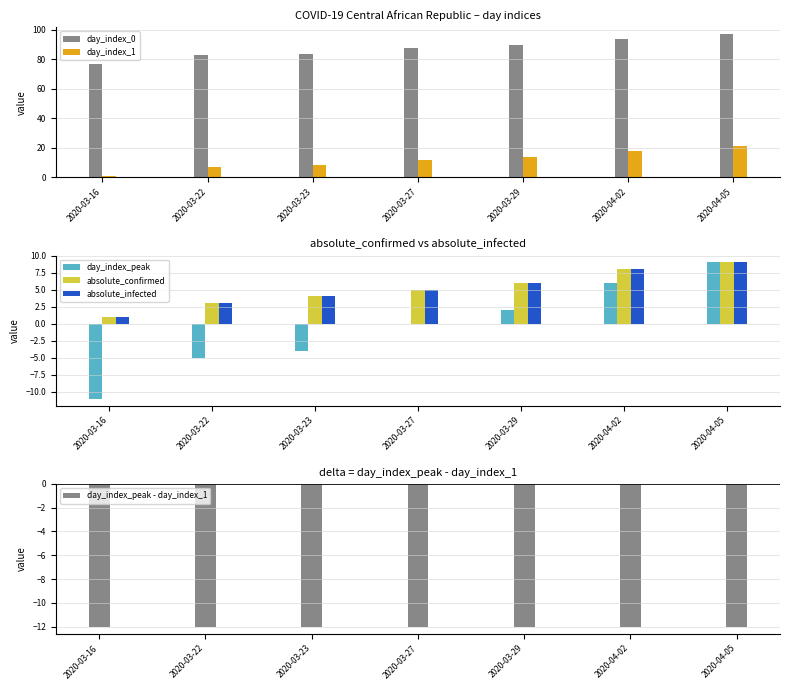

Reading left to right, list all the values displayed in this chart.

day_index_0: 77	83	84	88	90	94	97
day_index_1: 1	7	8	12	14	18	21
day_index_peak: -11	-5	-4	0	2	6	9
absolute_confirmed: 1	3	4	5	6	8	9
absolute_infected: 1	3	4	5	6	8	9
day_index_peak - day_index_1: -12	-12	-12	-12	-12	-12	-12